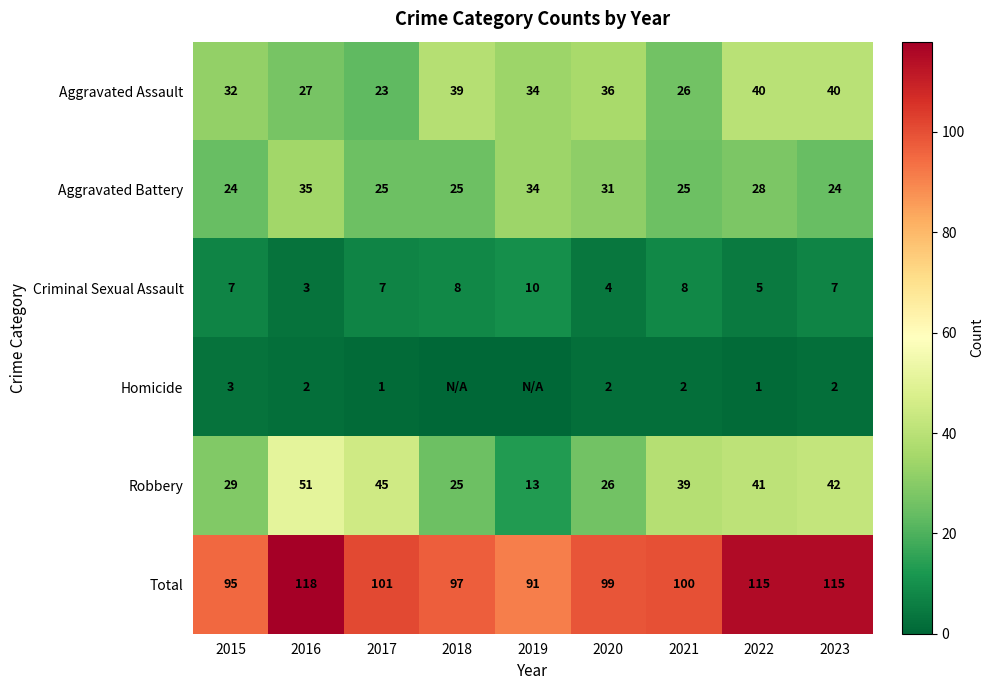

Where does the Aggravated Assault series first go above 34?

2018